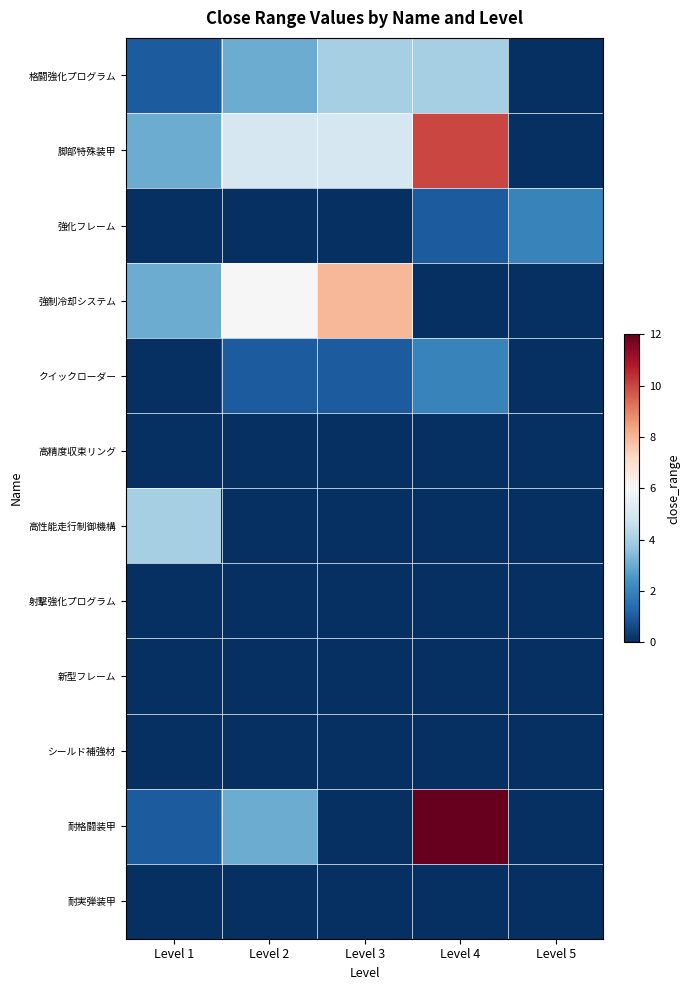

How many categories are shown in the chart?

5